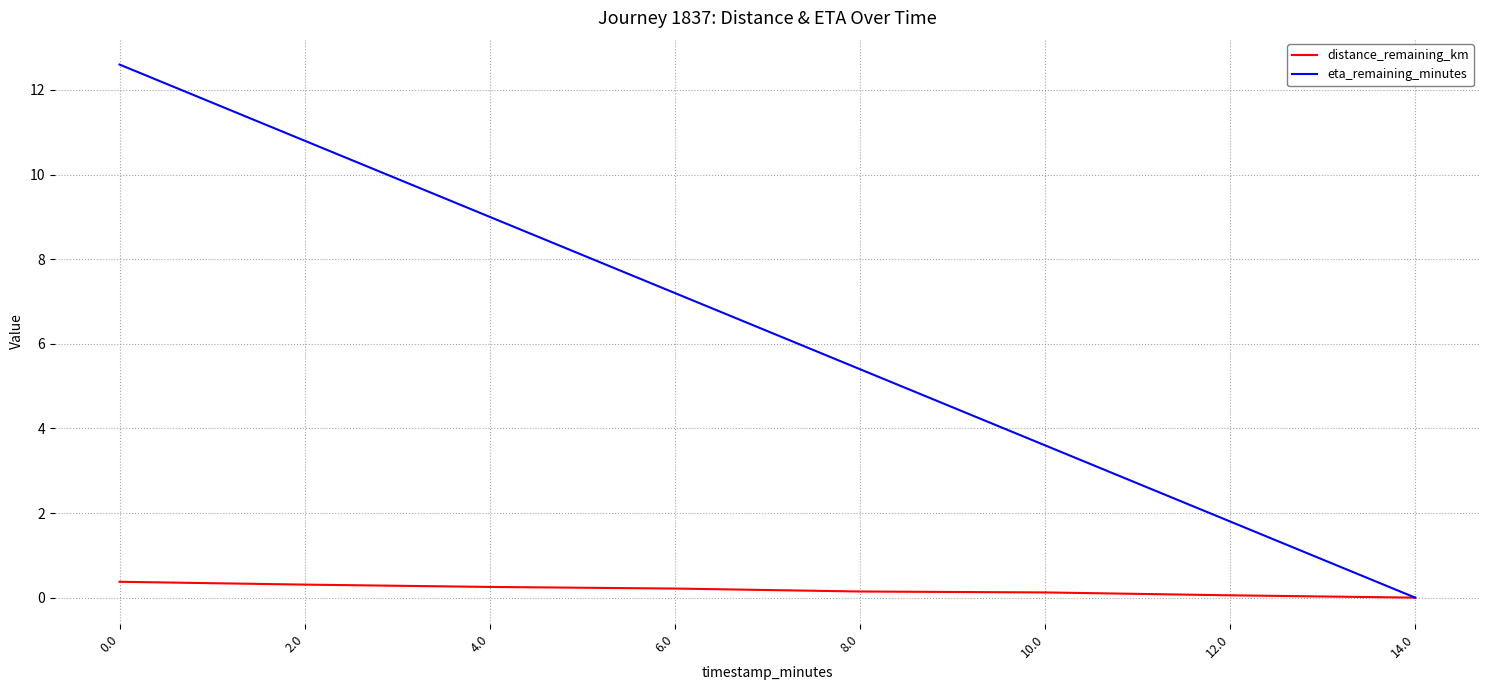

Rank the series by their average value, from lowest to highest.

distance_remaining_km, eta_remaining_minutes